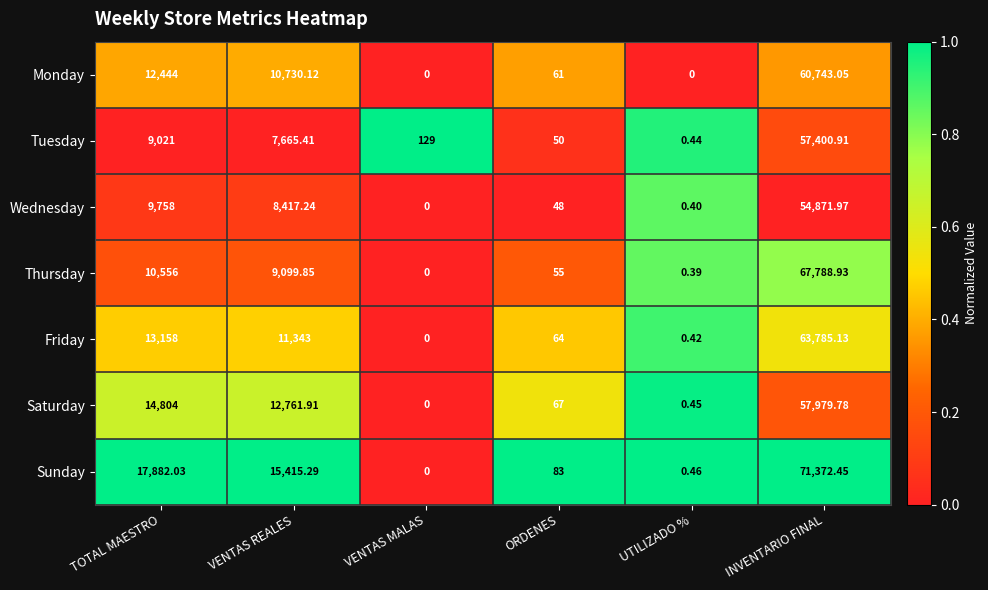

Rank the series at ORDENES from highest to lowest value.

Sunday, Saturday, Friday, Monday, Thursday, Tuesday, Wednesday